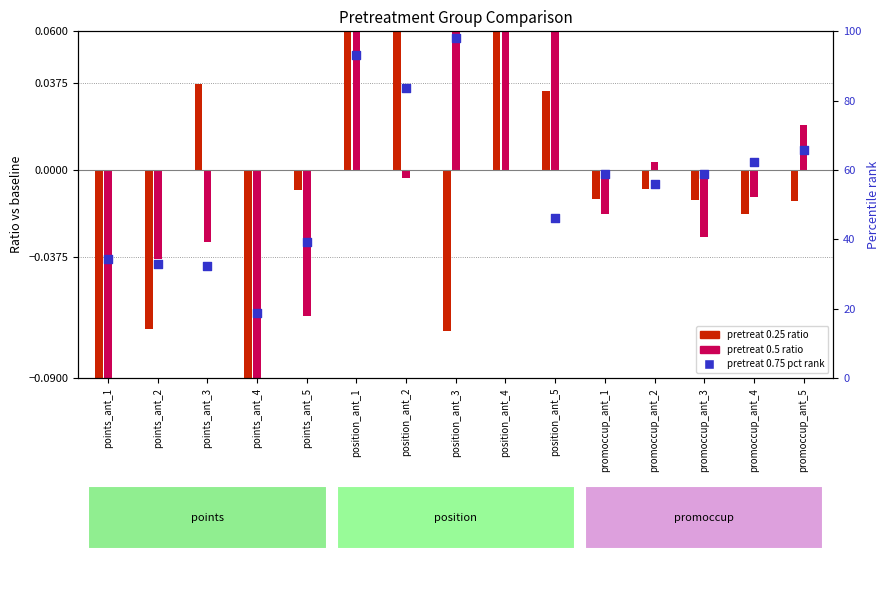

At how many categories does at least one series exceed 53?

9